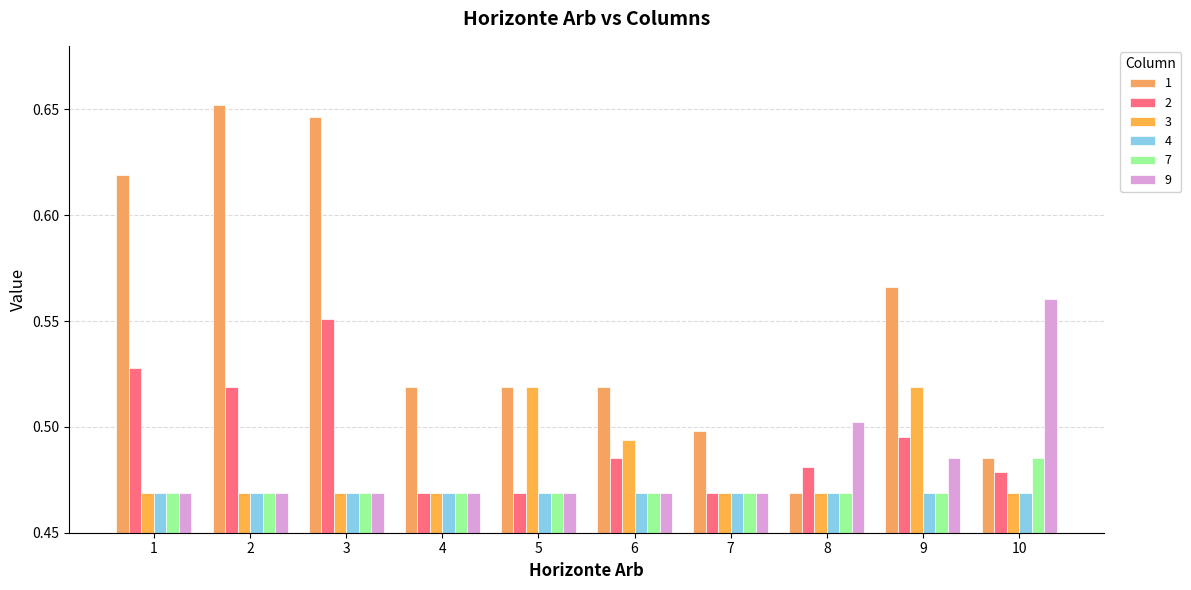

How many bars are there in each group?

6